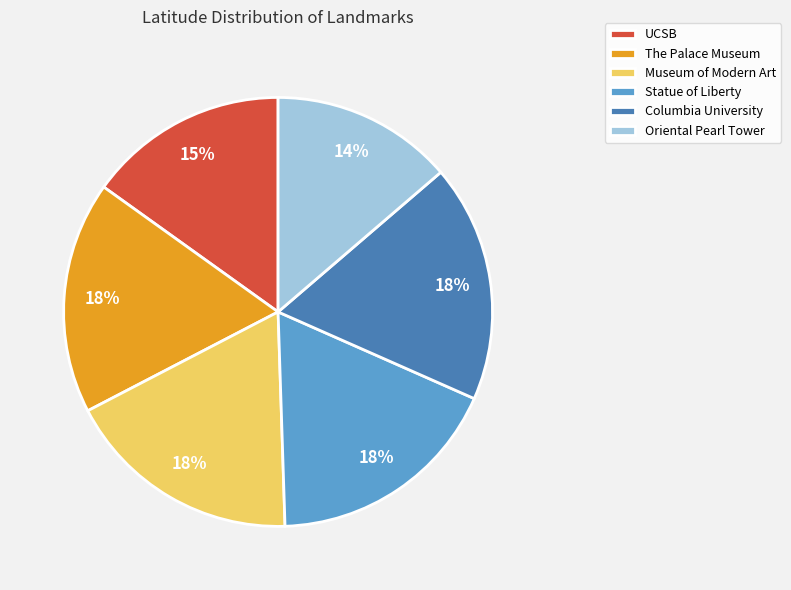

What is the smallest slice in the pie chart?

Oriental Pearl Tower